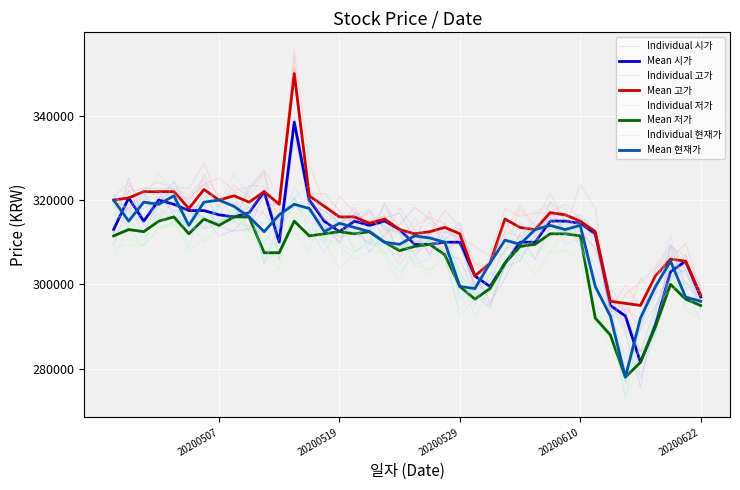

How many lines are shown in the chart?

4